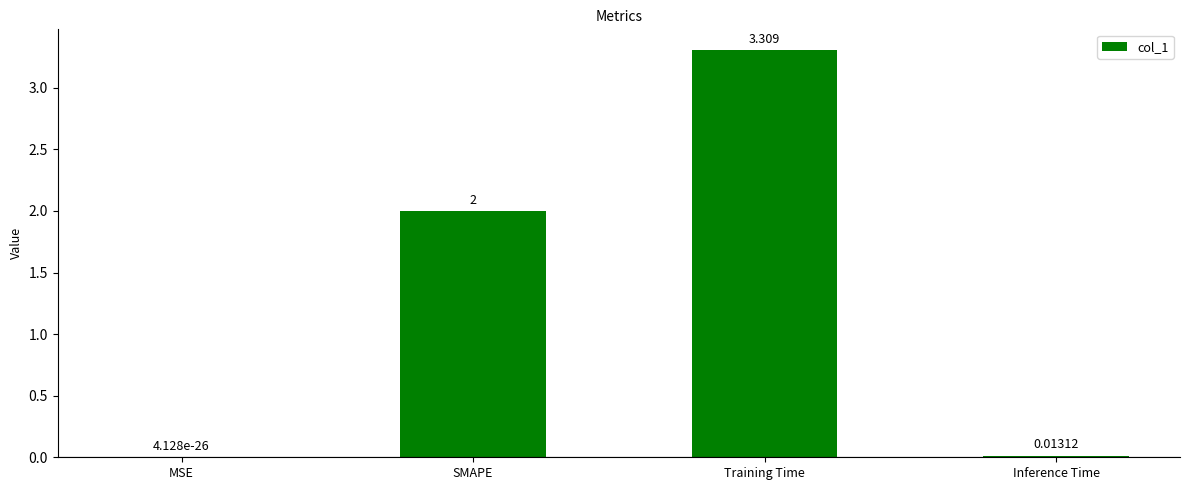

Which has a higher value, Inference Time or Training Time?

Training Time